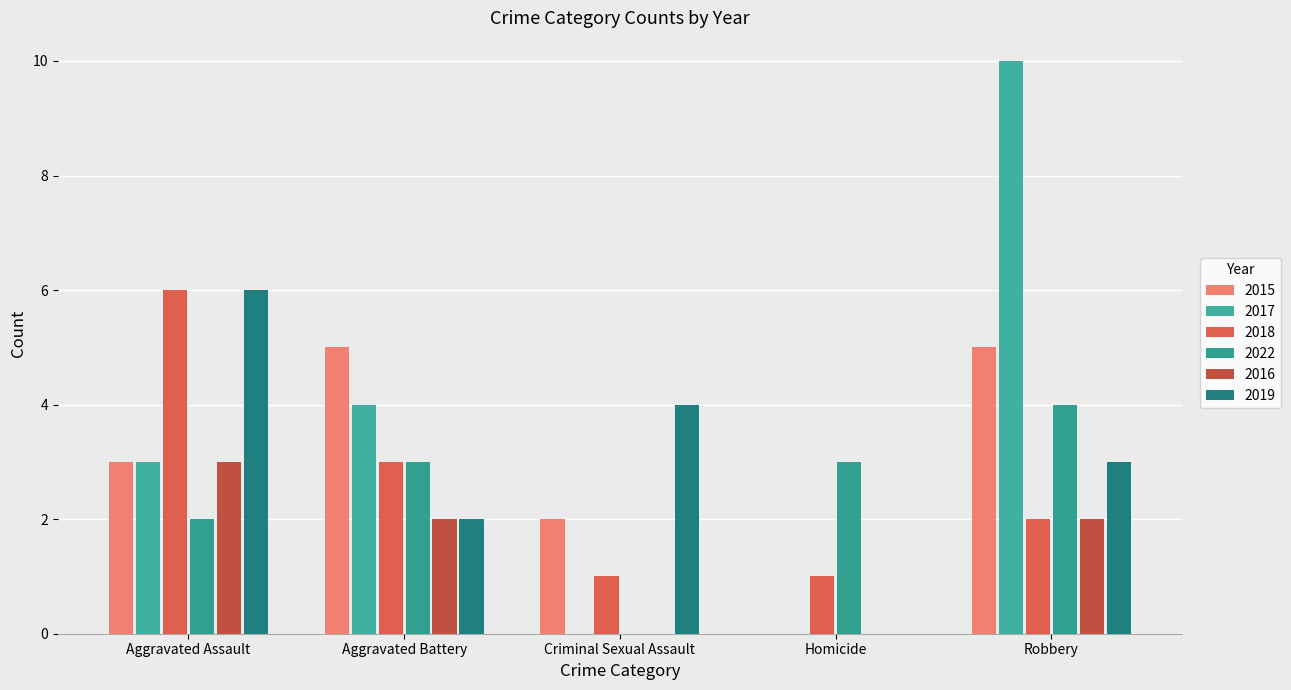

Where is 2015 nearest to the value 2?

Criminal Sexual Assault